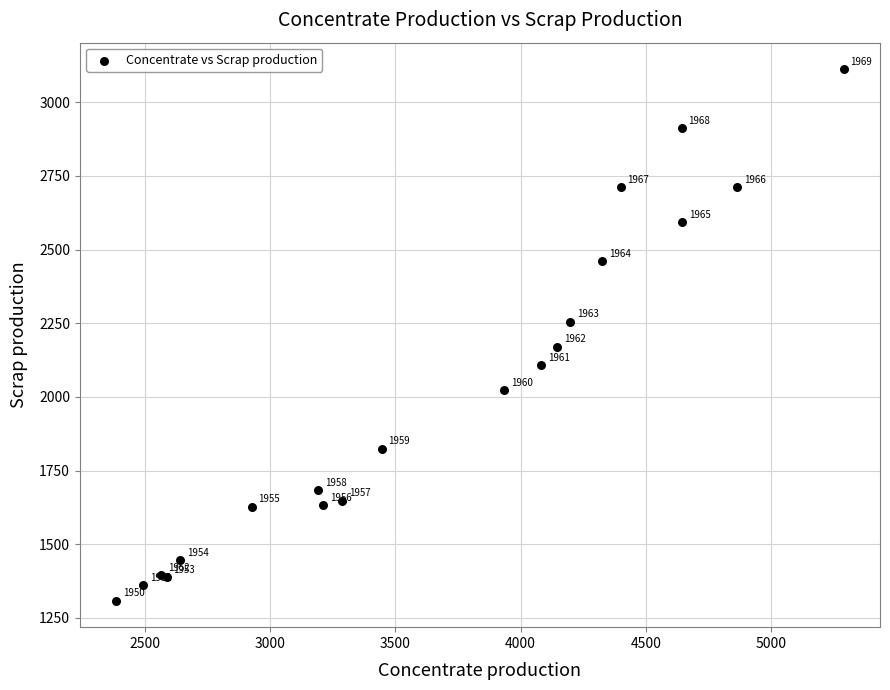

What Y value in the scatter plot is closest to 2210?

2171.0